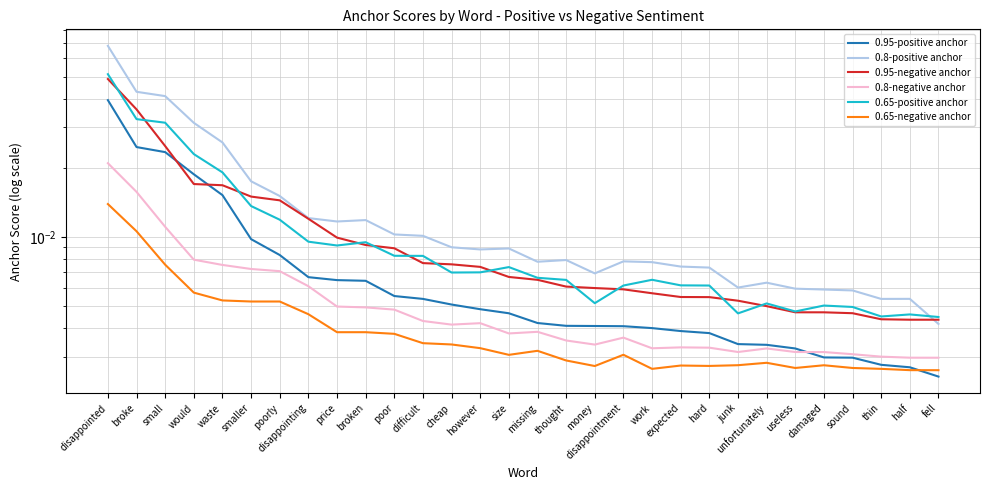

What is the maximum value shown in the chart?

0.1